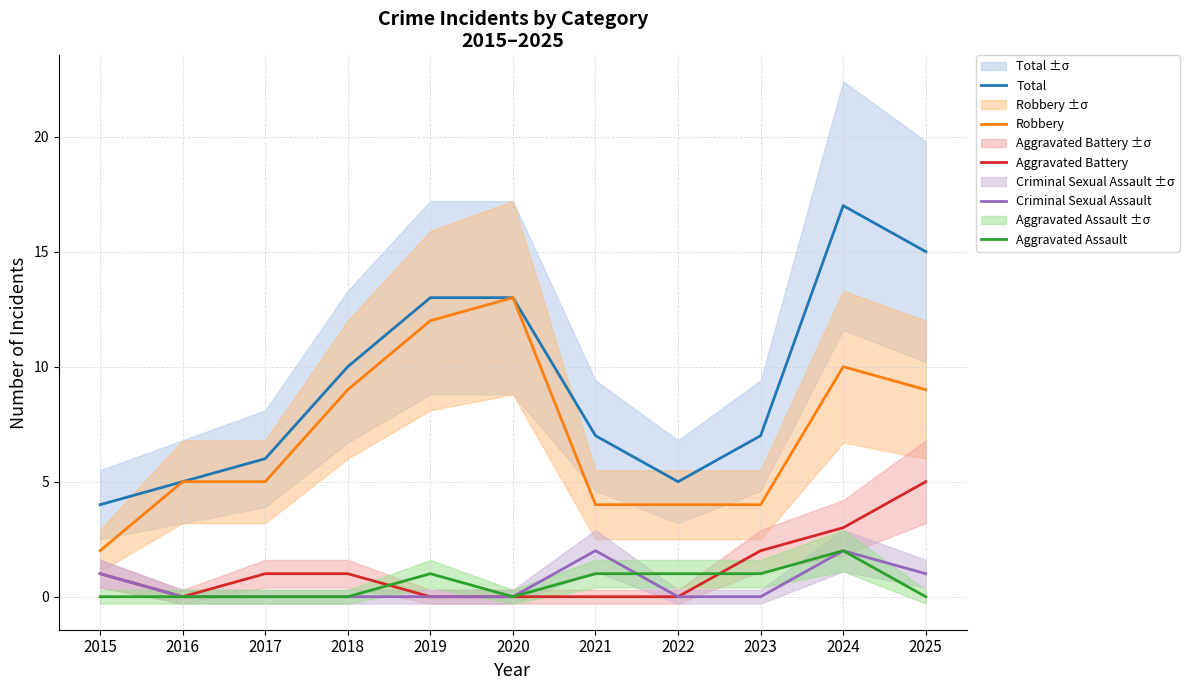

Which has a higher value, 2016 or 2022?

2016